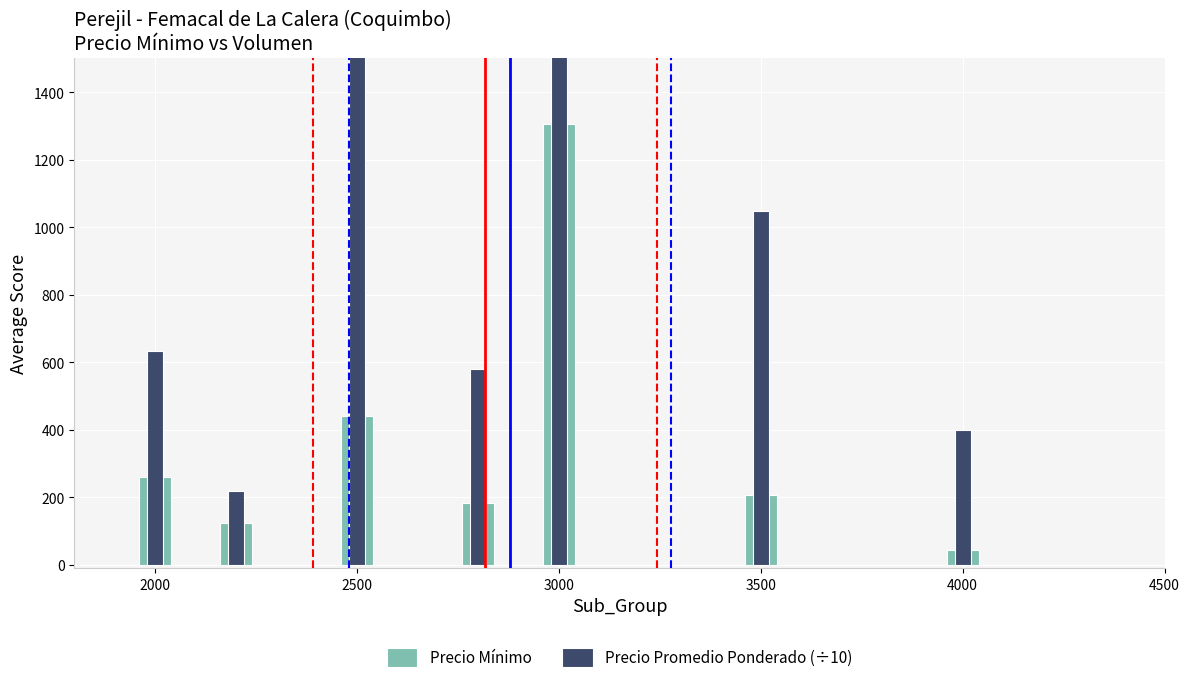

What is the difference between the maximum and minimum values in the Precio Mínimo series?

1261.0